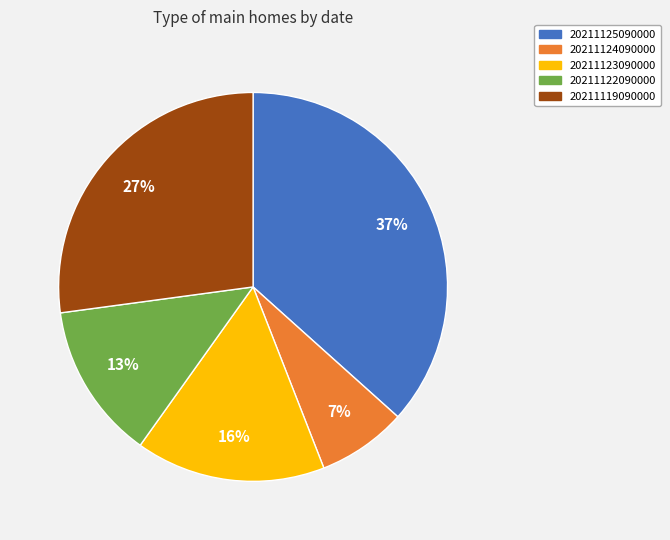

How many segments does this pie chart have?

5